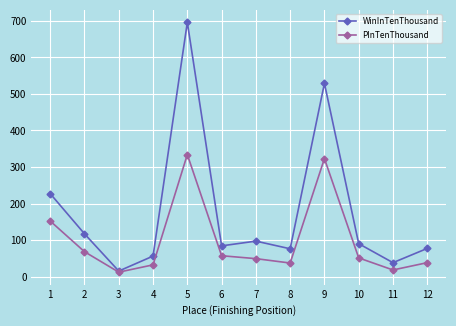

Does the chart display data point markers on the line(s)?

Yes